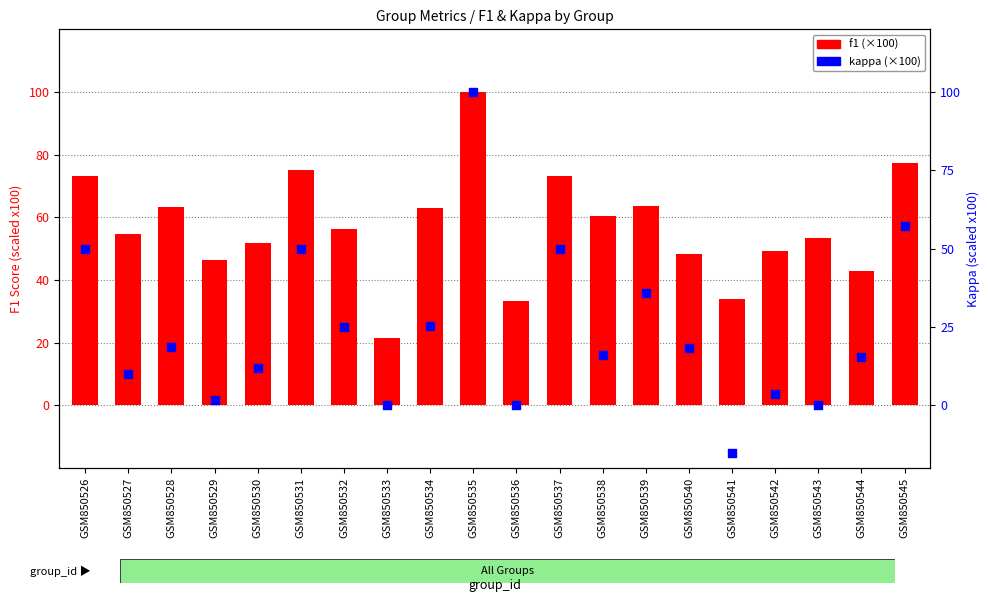

Which series has the largest Y range (max minus min)?

kappa